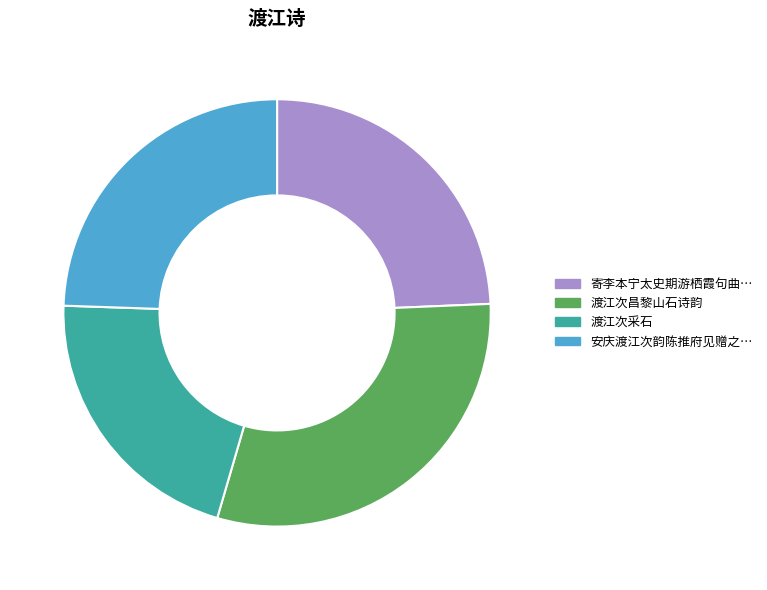

Is there any slice that represents more than half of the pie?

No